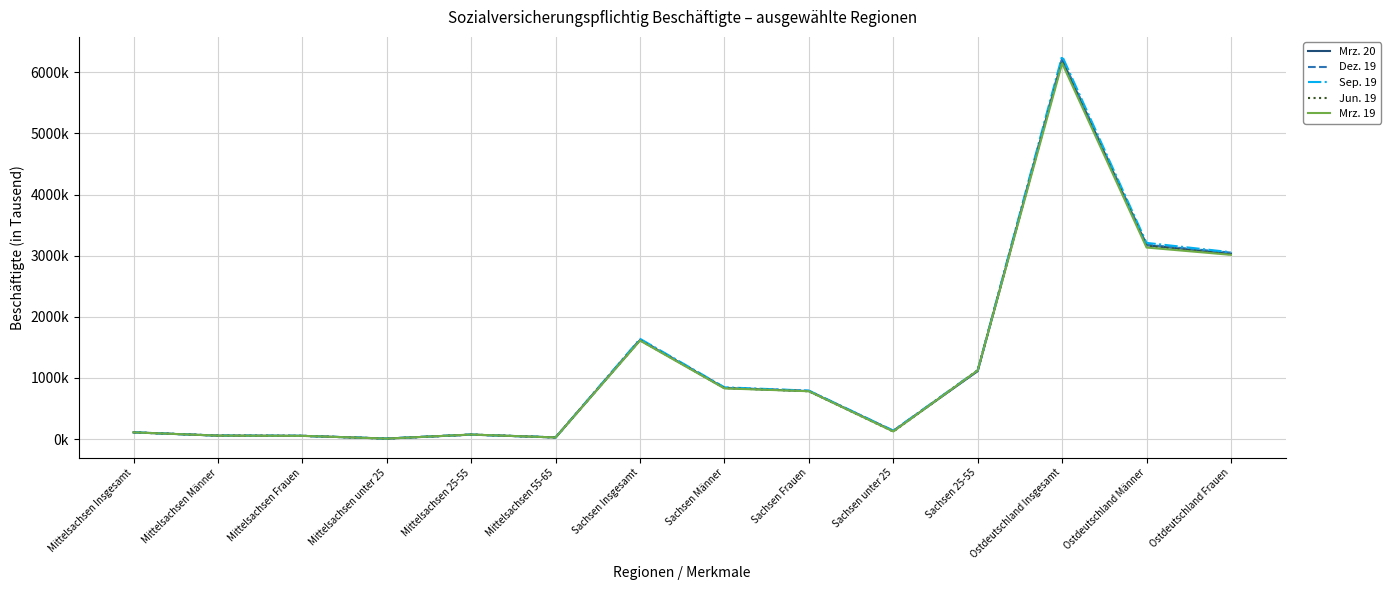

How many data points in Sep. 19 are less than 792?

7